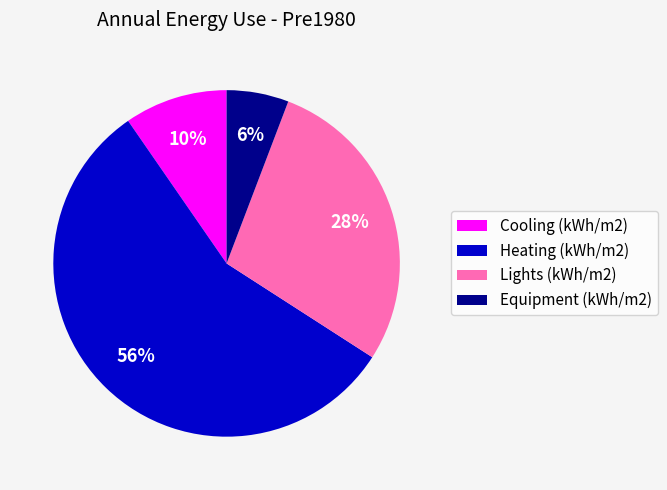

What is the ratio of the value at Cooling (kWh/m2) to the value at Heating (kWh/m2)?

0.2